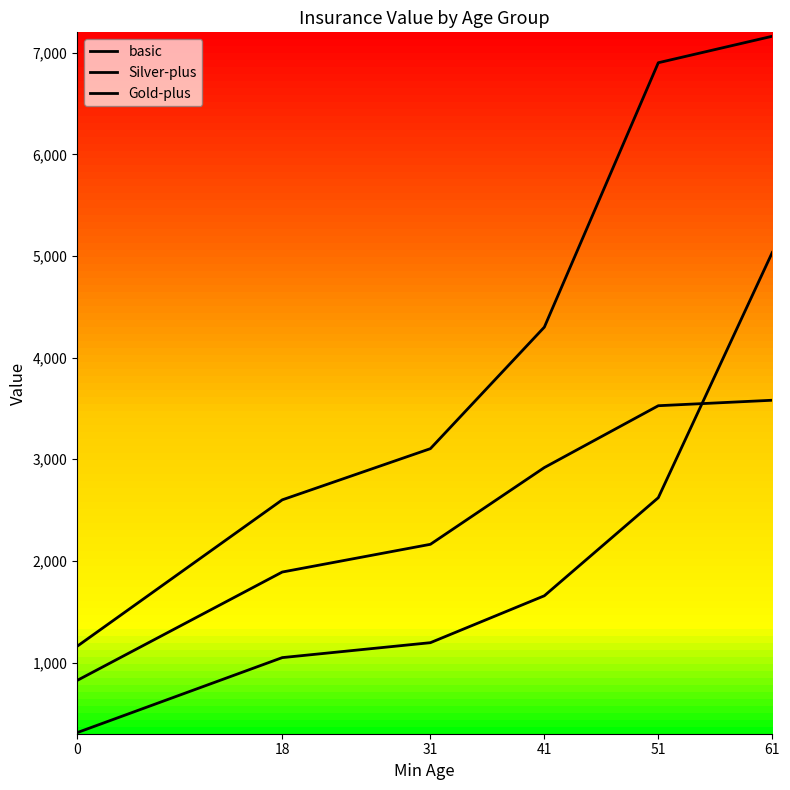

Is this an area chart (filled region under the line)?

No